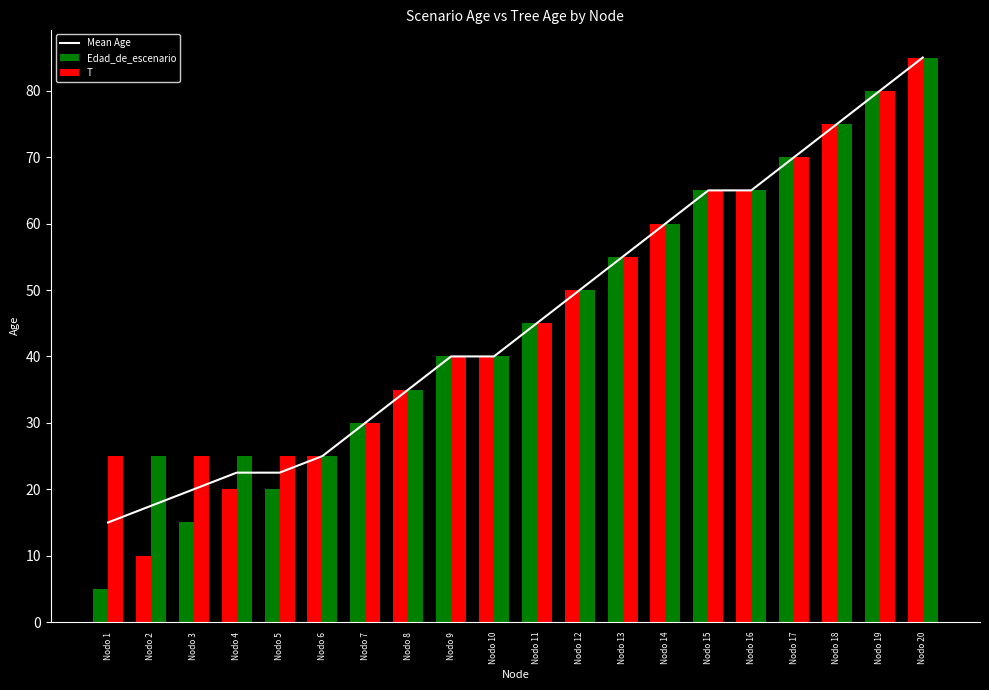

Reading left to right, transcribe all the data shown in this chart.

Nodo 1=15.0	Nodo 2=17.5	Nodo 3=20.0	Nodo 4=22.5	Nodo 5=22.5	Nodo 6=25.0	Nodo 7=30.0	Nodo 8=35.0	Nodo 9=40.0	Nodo 10=40.0	Nodo 11=45.0	Nodo 12=50.0	Nodo 13=55.0	Nodo 14=60.0	Nodo 15=65.0	Nodo 16=65.0	Nodo 17=70.0	Nodo 18=75.0	Nodo 19=80.0	Nodo 20=85.0